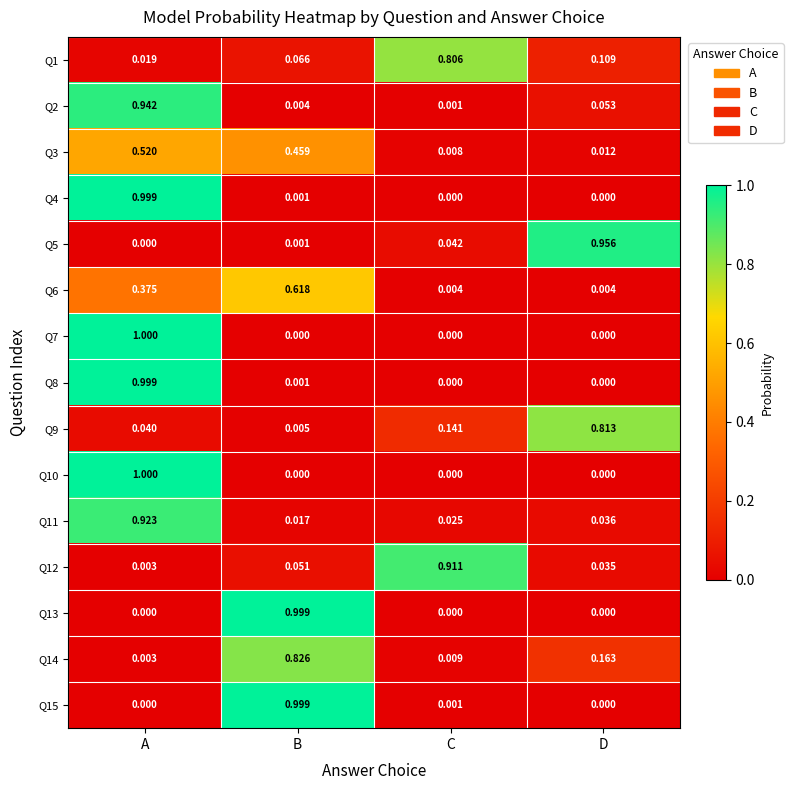

At which label does Q14 reach its minimum?

A